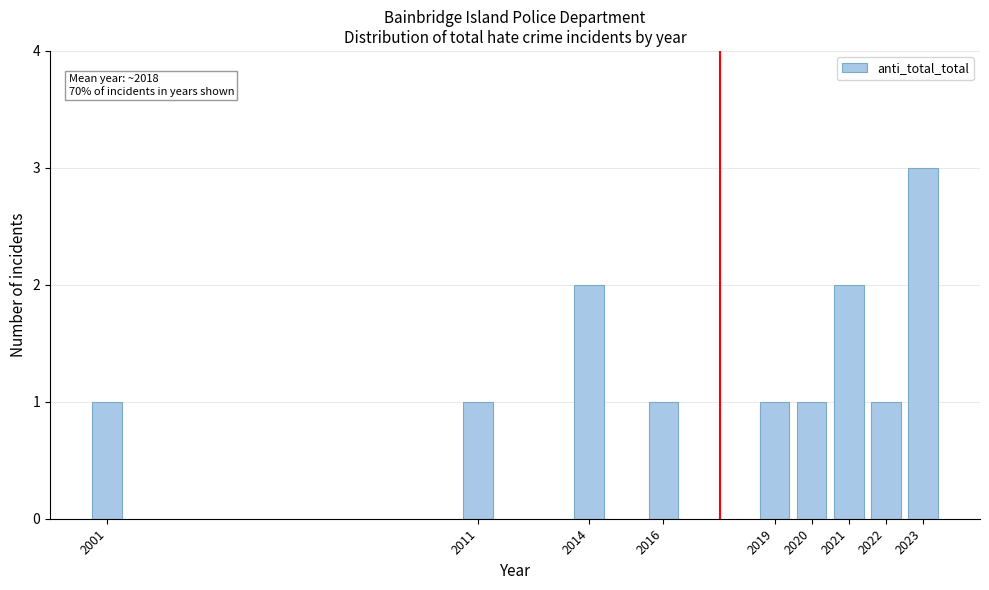

Reading left to right, what are all the values shown in this chart?

1	1	2	1	1	1	2	1	3